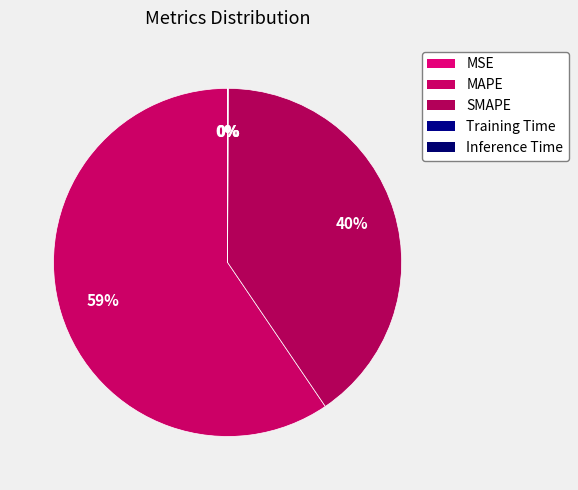

Which category has the smallest portion of the pie?

MSE